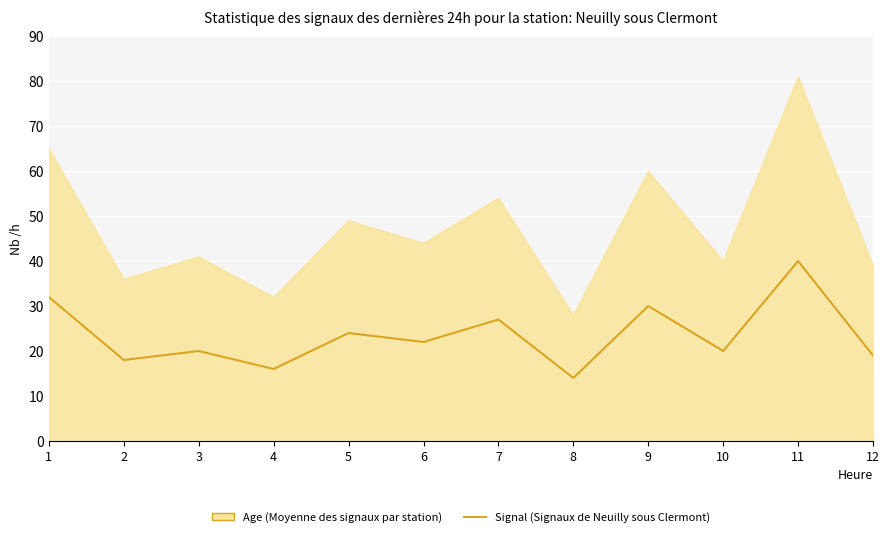

Which category has the lowest value across all series?

8